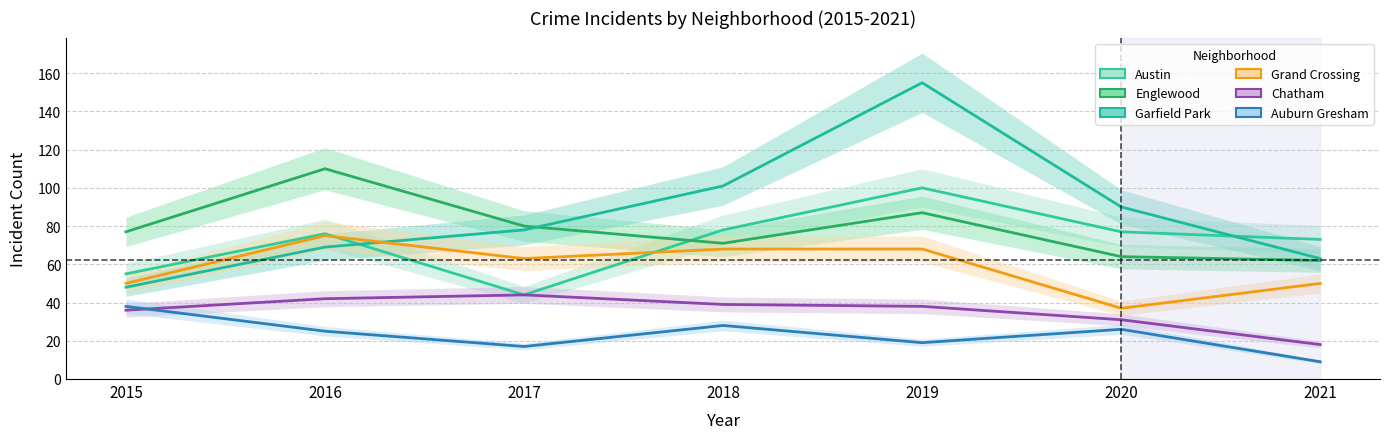

The value of Englewood at 2021 is 62. True or false?

True